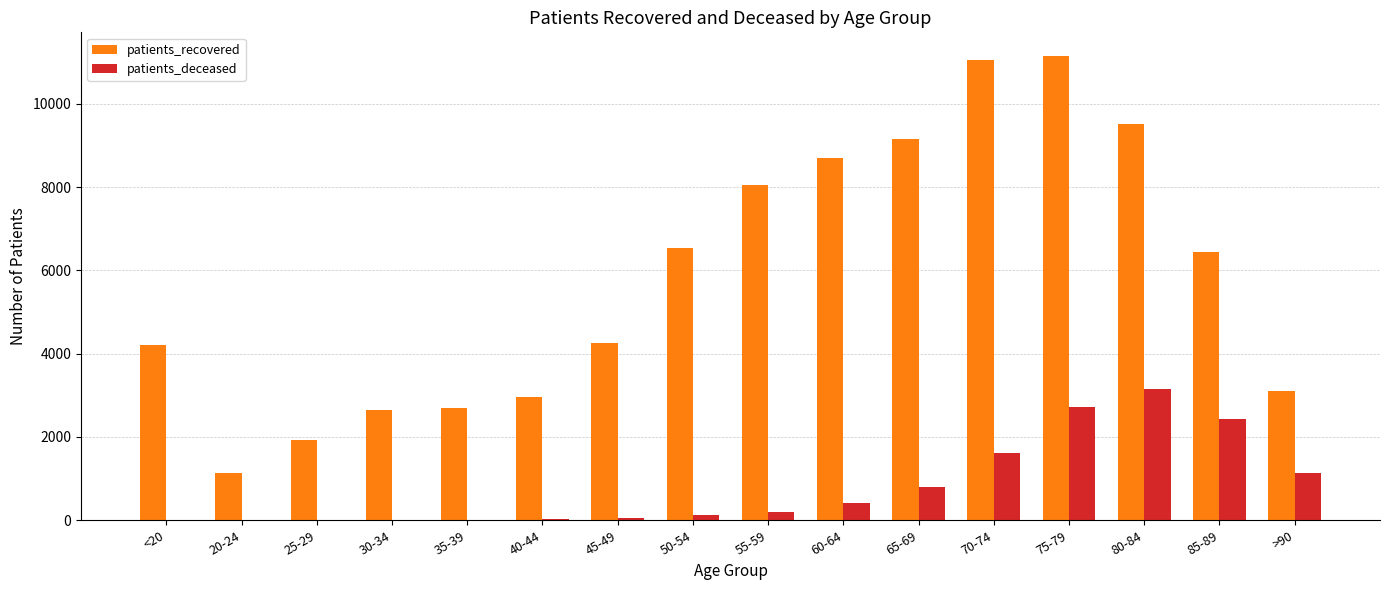

What is the maximum value for patients_deceased?

3144